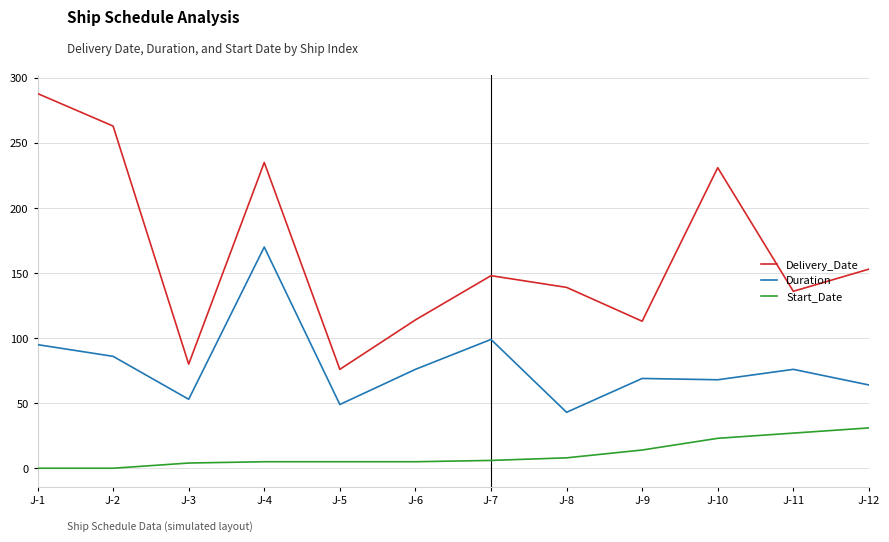

What is the greatest value displayed?

288